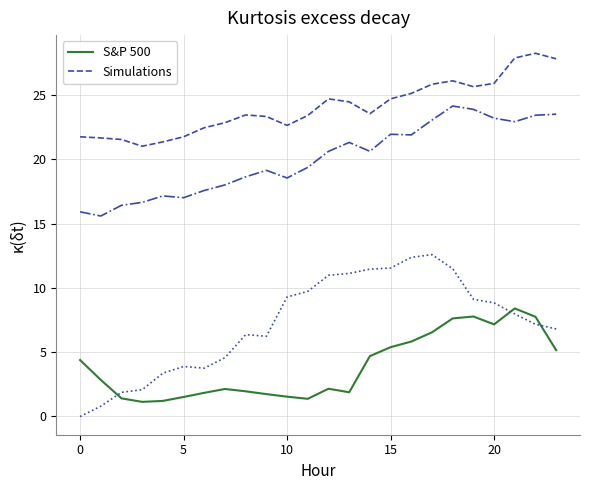

Which label corresponds to the largest value in the chart?

22